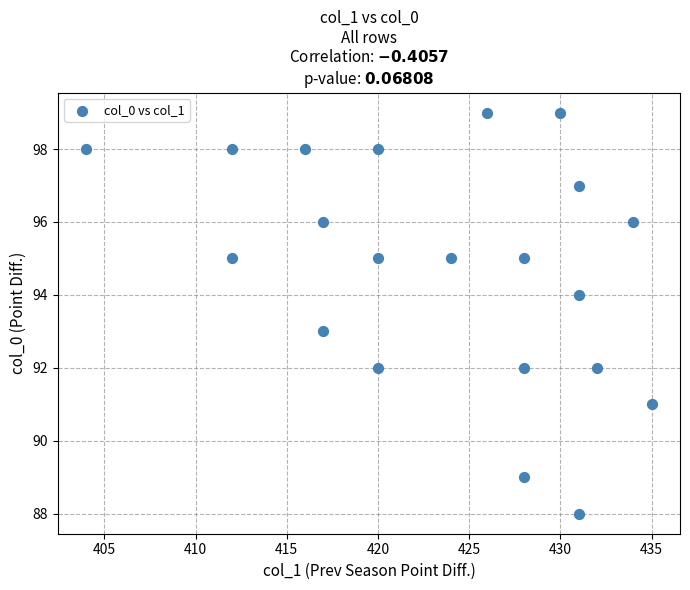

What is the range of Y values (max minus min)?

11